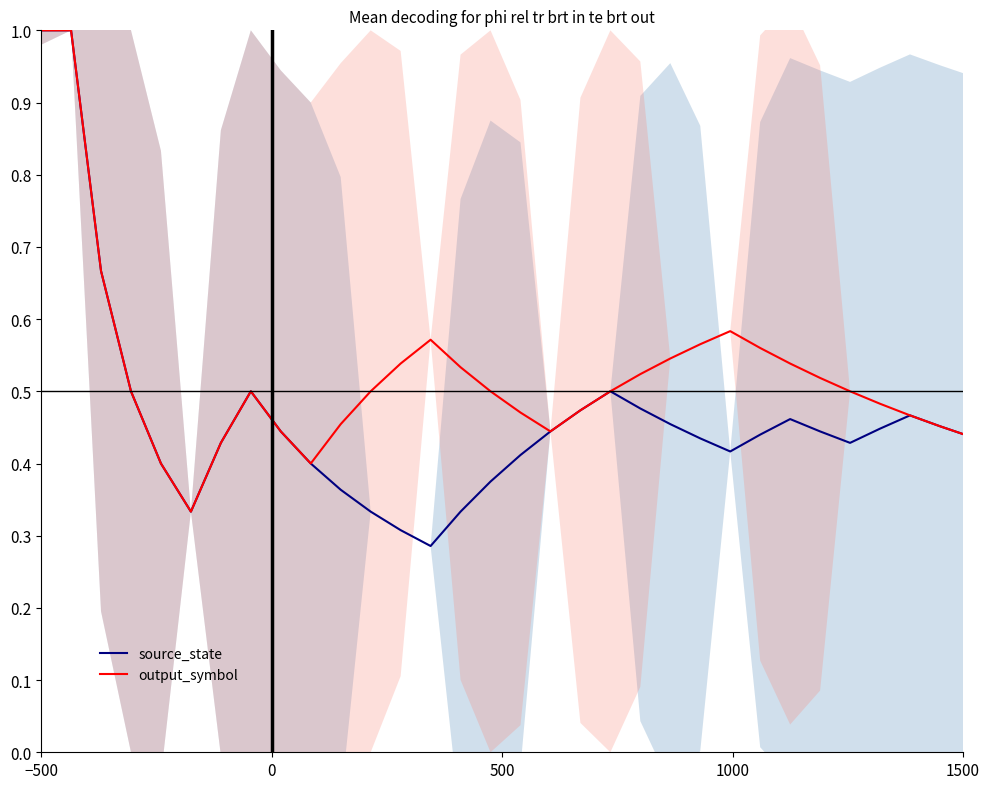

True or false: source_state and output_symbol cross at least once.

False